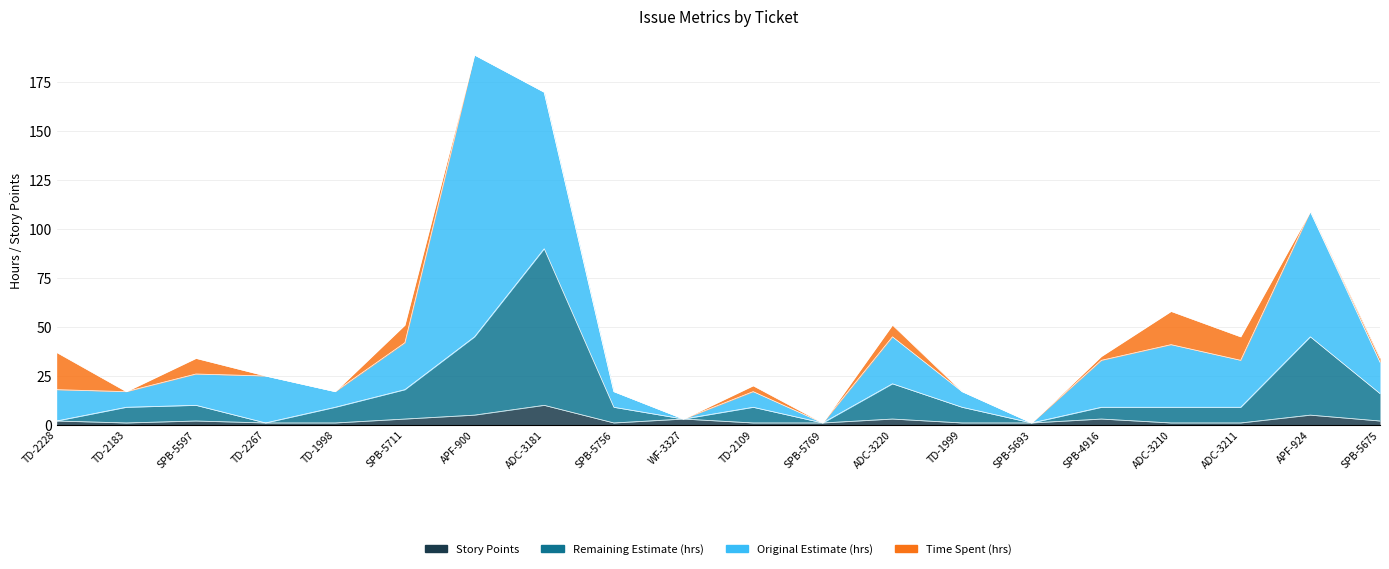

What is the average value of the Story Points series?

2